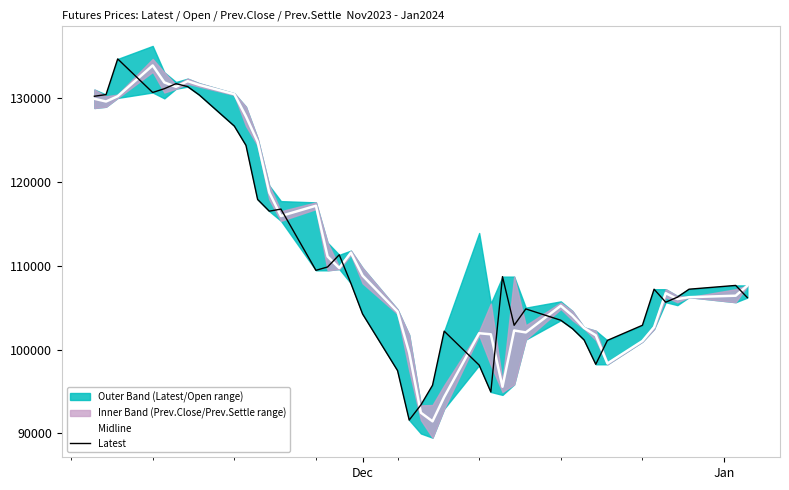

What is the lowest value of the Midline series?

91450